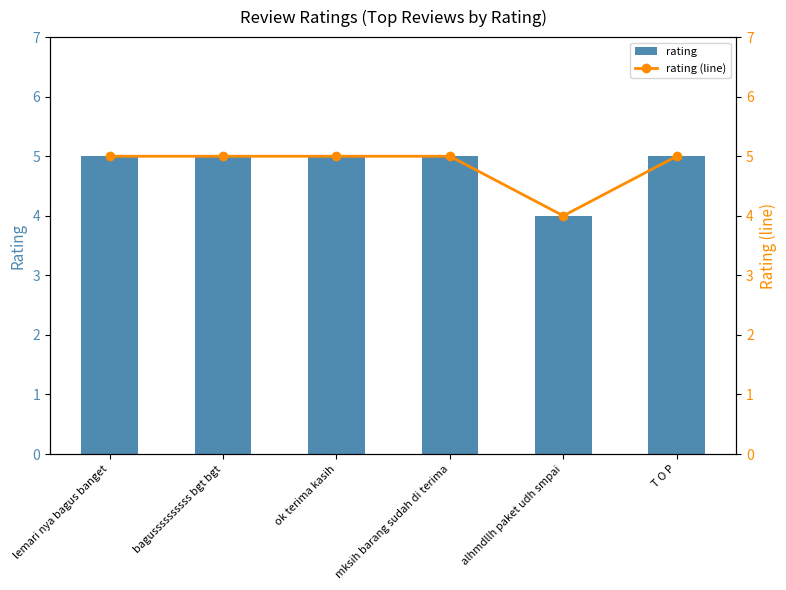

Is it true that rating equals 5 at bagussssssssss bgt bgt?

True